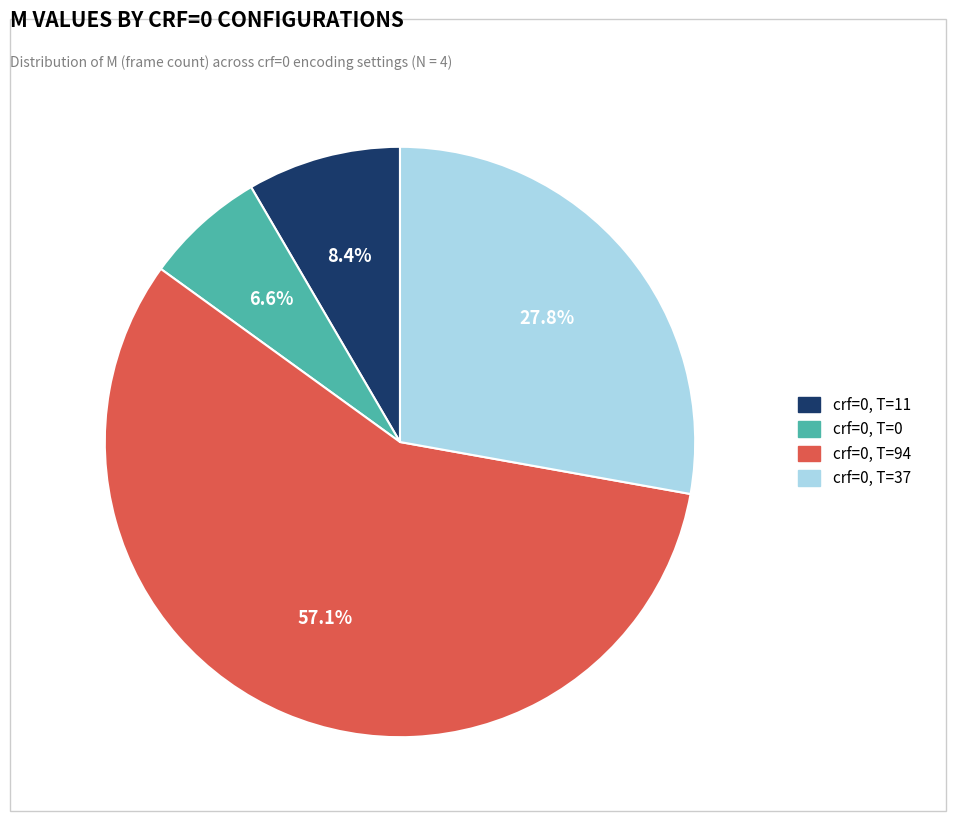

Is there any slice that represents more than half of the pie?

Yes